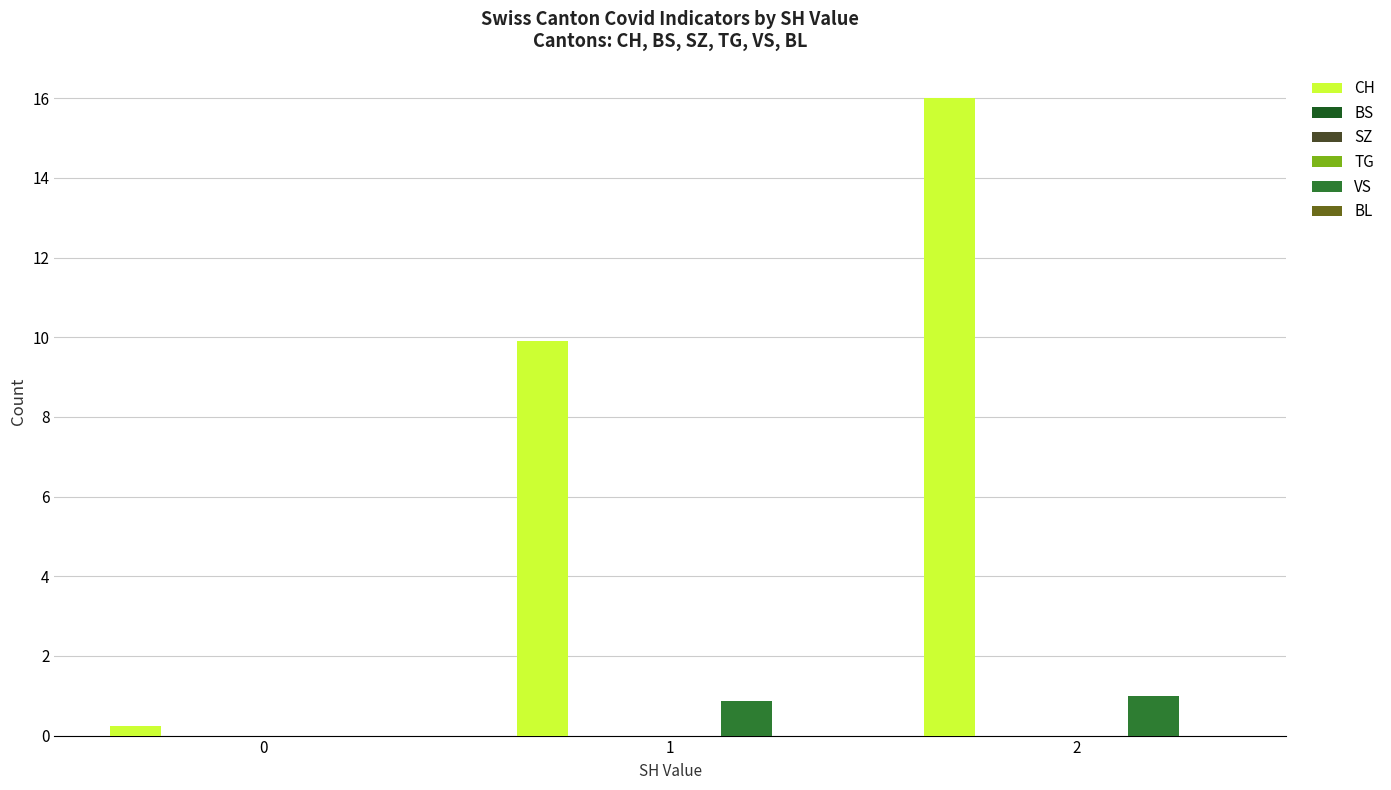

How many categories are shown in the chart?

3